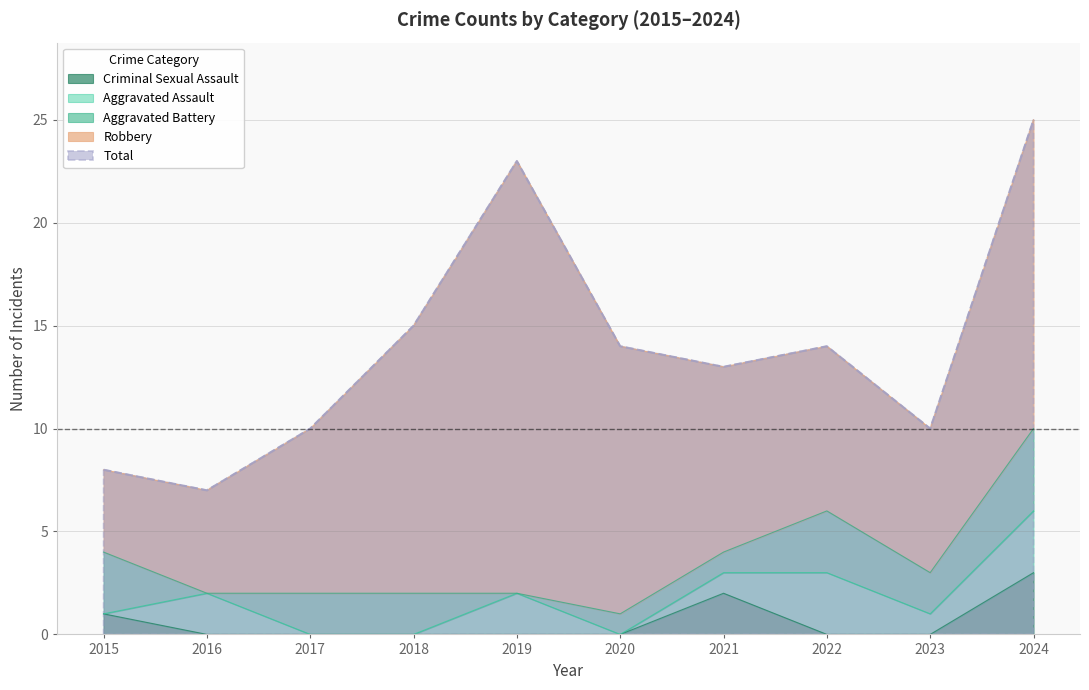

What is the total value across all series at 2024?

50